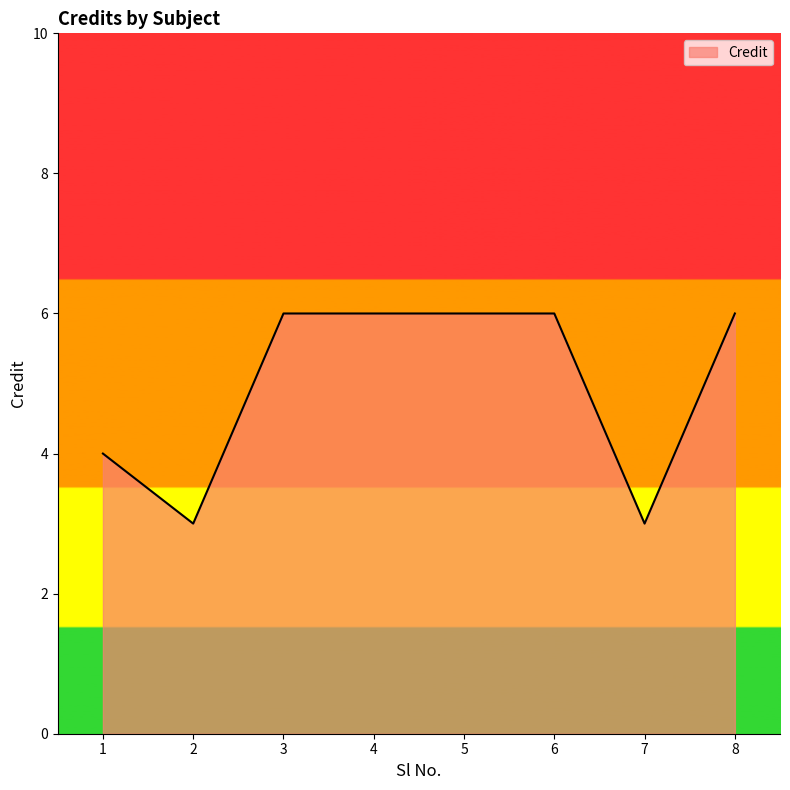

Where is the first local minimum?

2